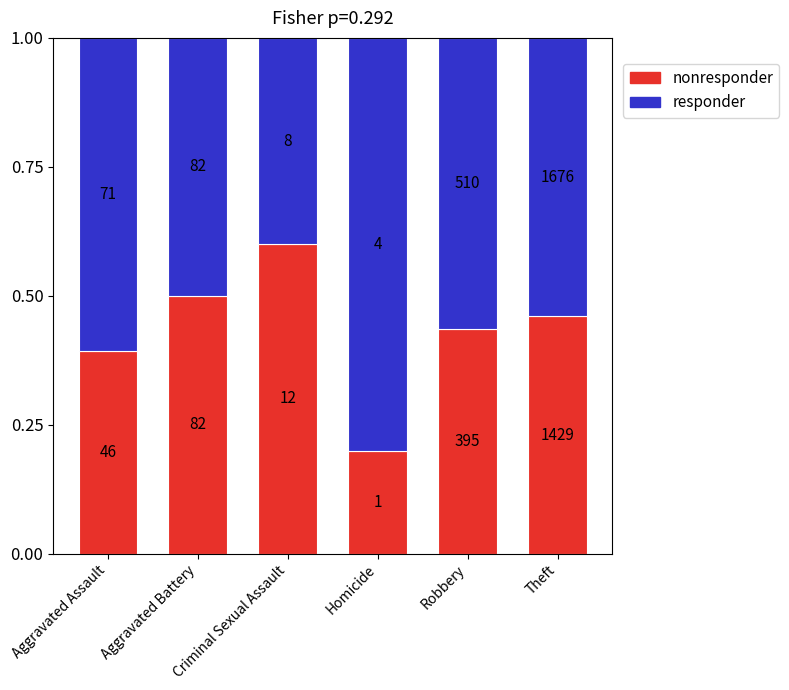

What are all the series names shown in the legend?

nonresponder, responder